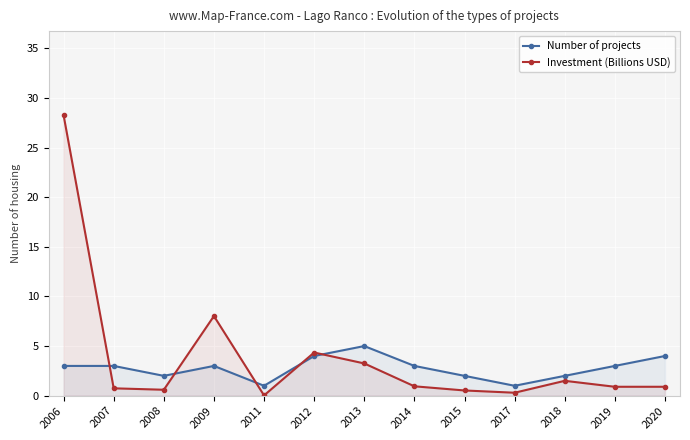

Reading left to right, list all the values displayed in this chart.

Number of projects: 3.0	3.0	2.0	3.0	1.0	4.0	5.0	3.0	2.0	1.0	2.0	3.0	4.0
Investment (Billions USD): 28.2	0.7	0.6	8.0	0.0	4.3	3.2	0.9	0.5	0.3	1.5	0.9	0.9